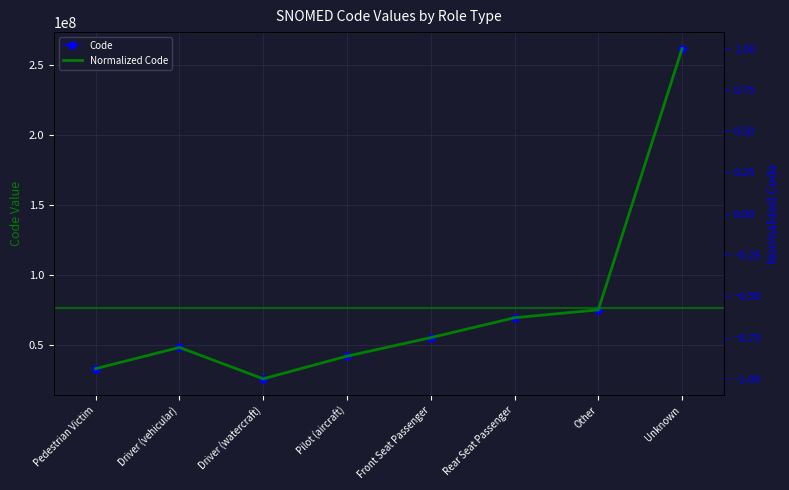

Reading left to right, transcribe all the data shown in this chart.

Code: Pedestrian Victim=32906002.0	Driver (vehicular)=48084008.0	Driver (watercraft)=25636008.0	Pilot (aircraft)=41852005.0	Front Seat Passenger=55062001.0	Rear Seat Passenger=69290001.0	Other=74964007.0	Unknown=261665006.0
Normalized Code: Pedestrian Victim=-0.9	Driver (vehicular)=-0.8	Driver (watercraft)=-1.0	Pilot (aircraft)=-0.9	Front Seat Passenger=-0.8	Rear Seat Passenger=-0.6	Other=-0.6	Unknown=1.0